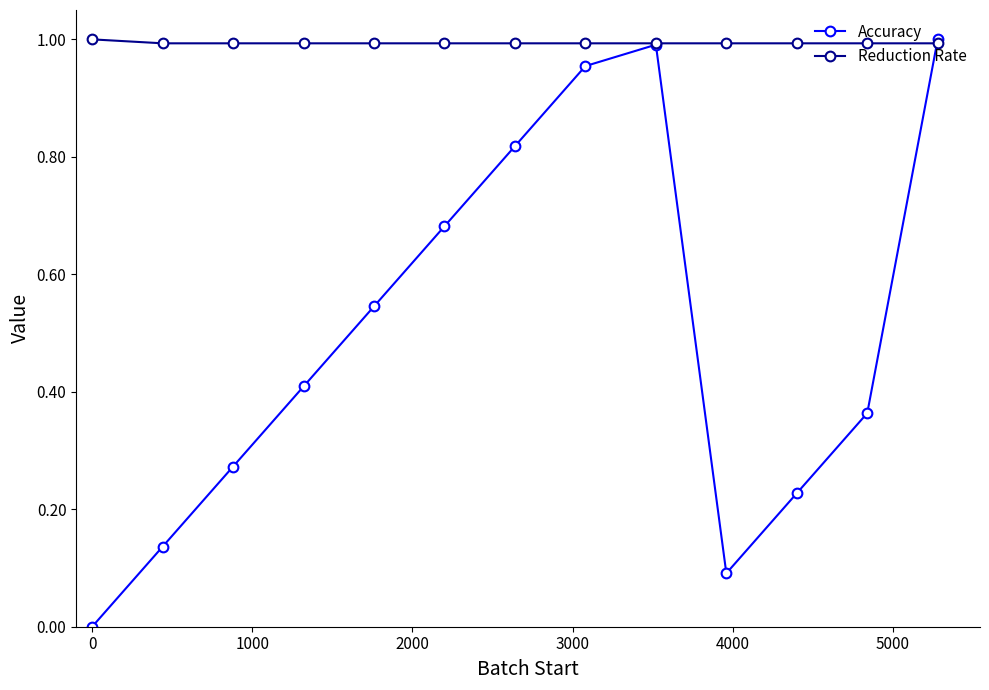

List the series in order of their overall mean, highest first.

Reduction Rate, Accuracy